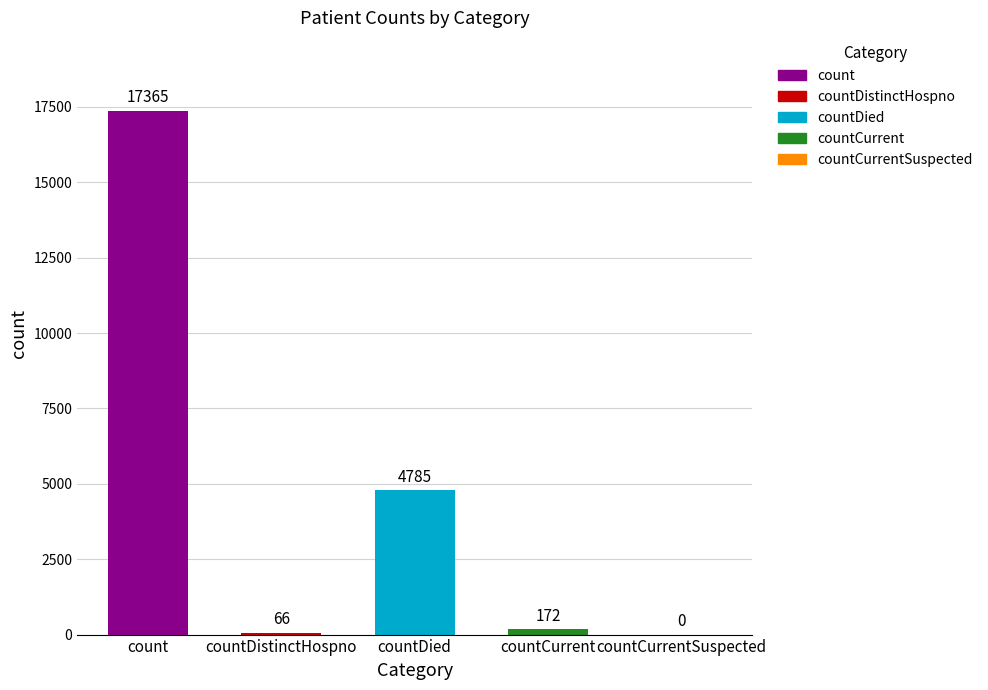

What is the sum of all values?

22388